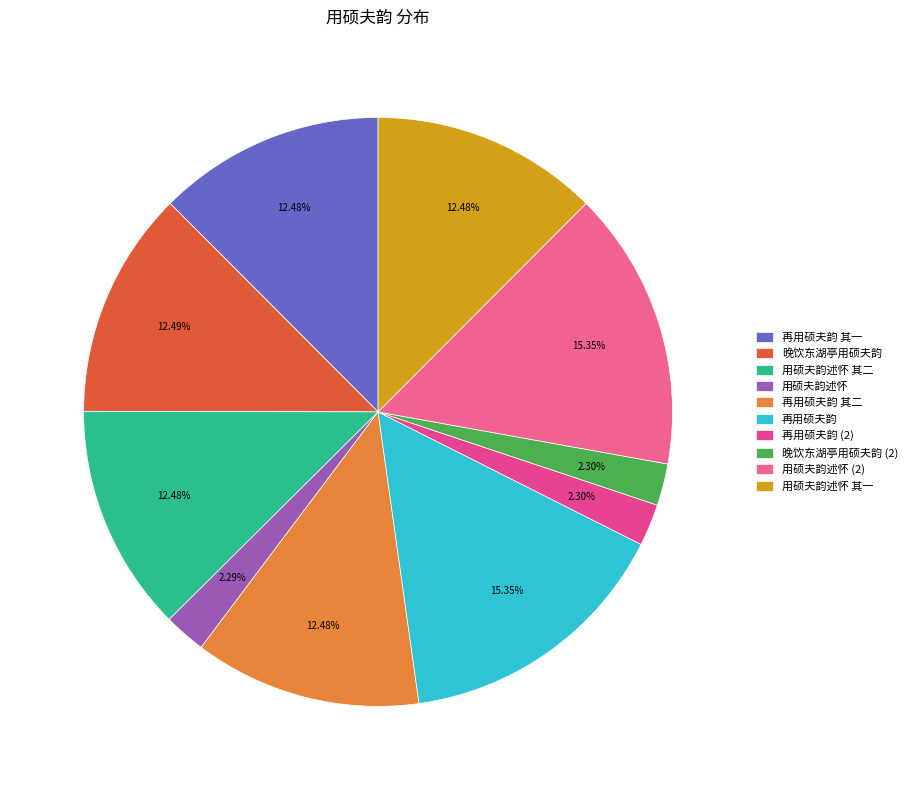

To the nearest percent, what portion does 用硕夫韵述怀 其一 represent?

12%